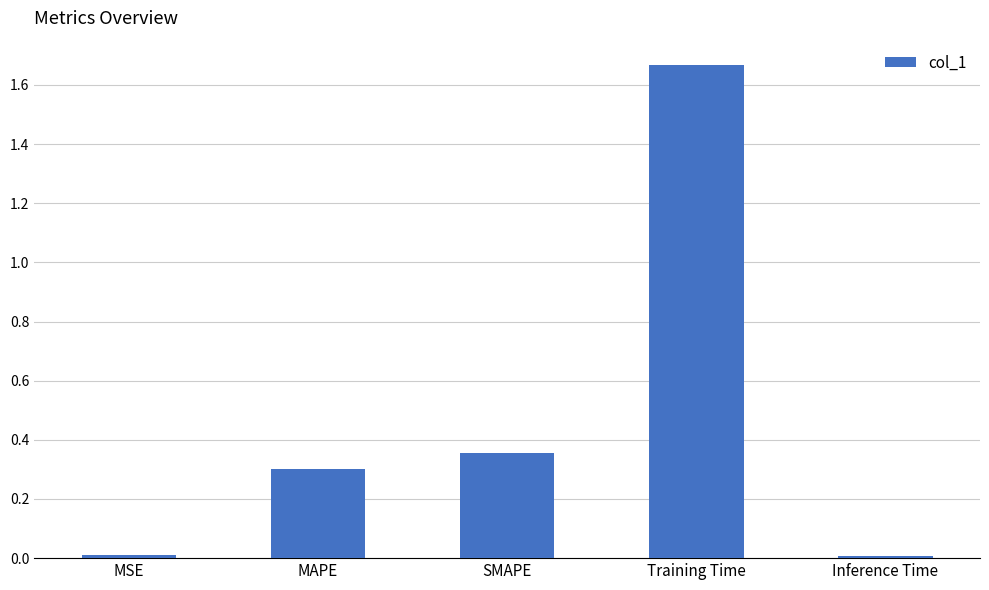

At which category does the chart reach its peak across all series?

Training Time